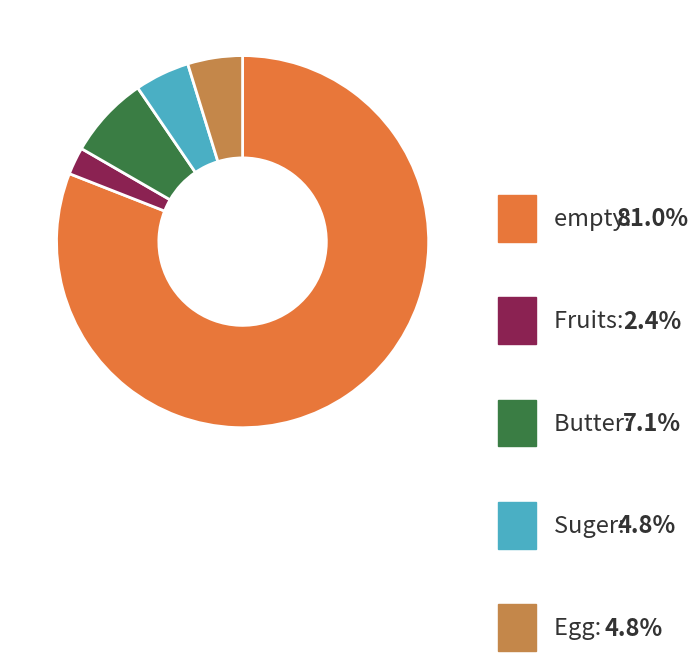

Is there any slice that represents more than half of the pie?

Yes